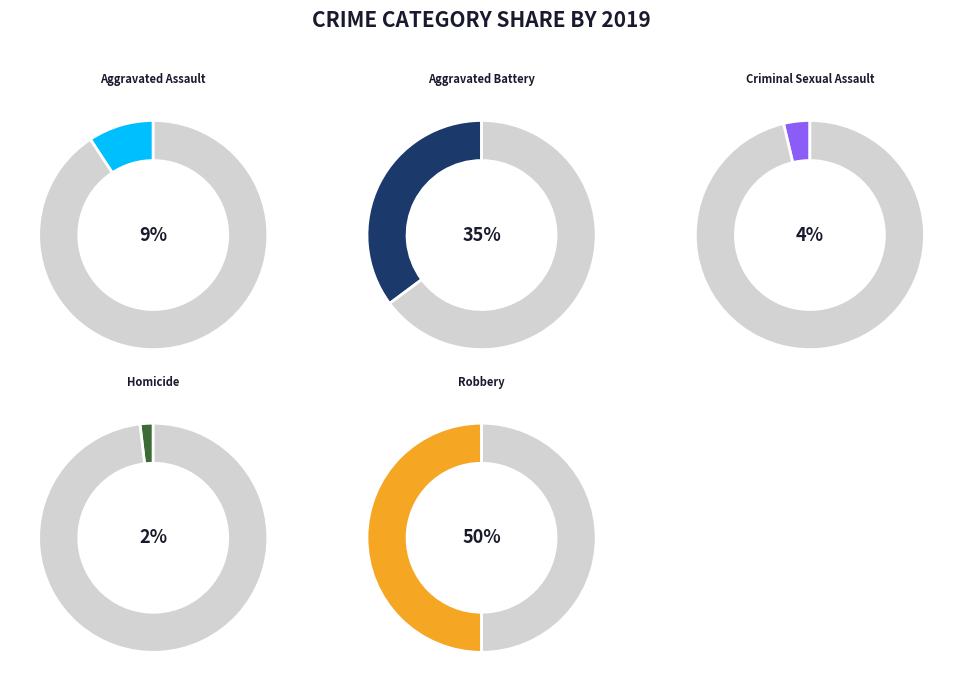

To the nearest percent, what is the combined percentage of Robbery and Aggravated Battery?

85%